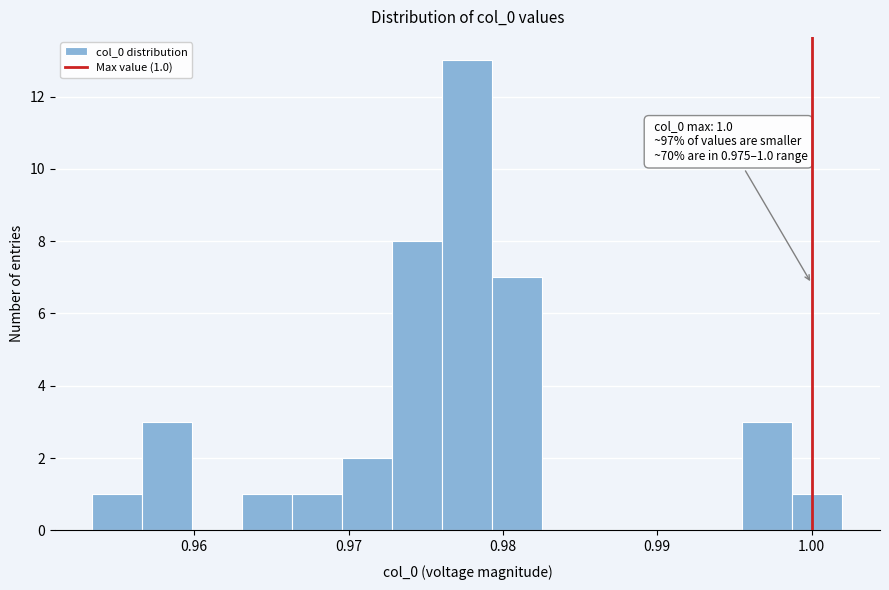

Read against the x-axis, roughly where is the centre of the tallest bar?

0.978